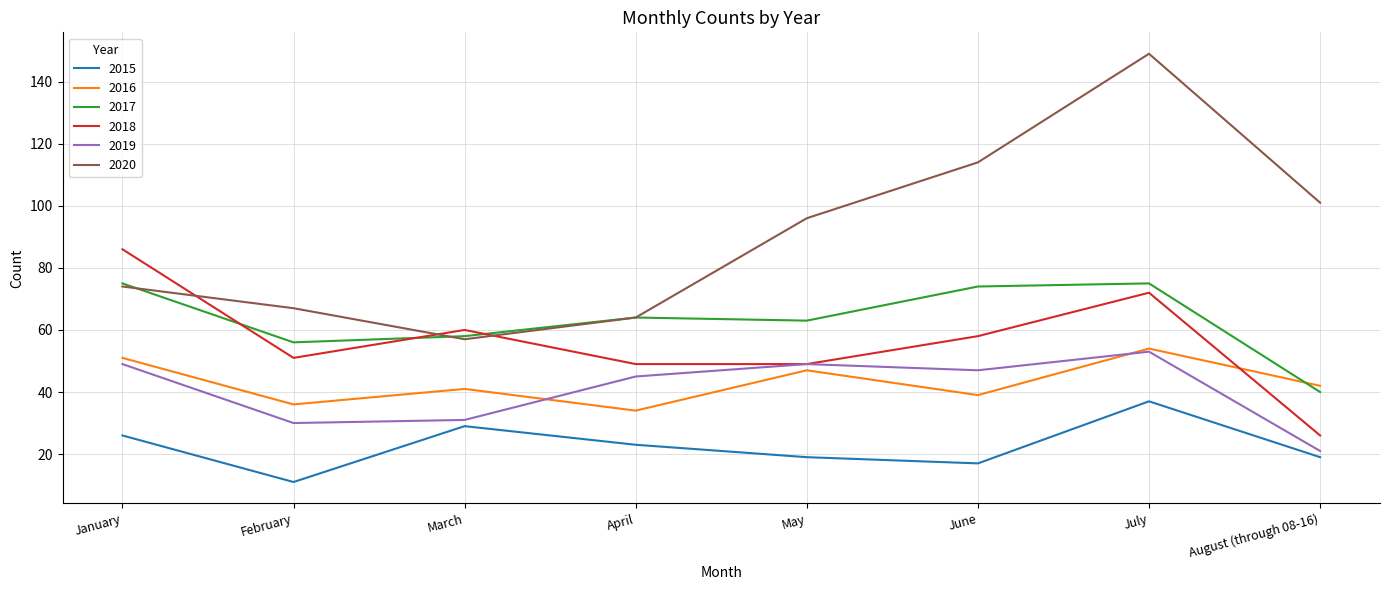

At which category does 2018 reach its first local peak?

March